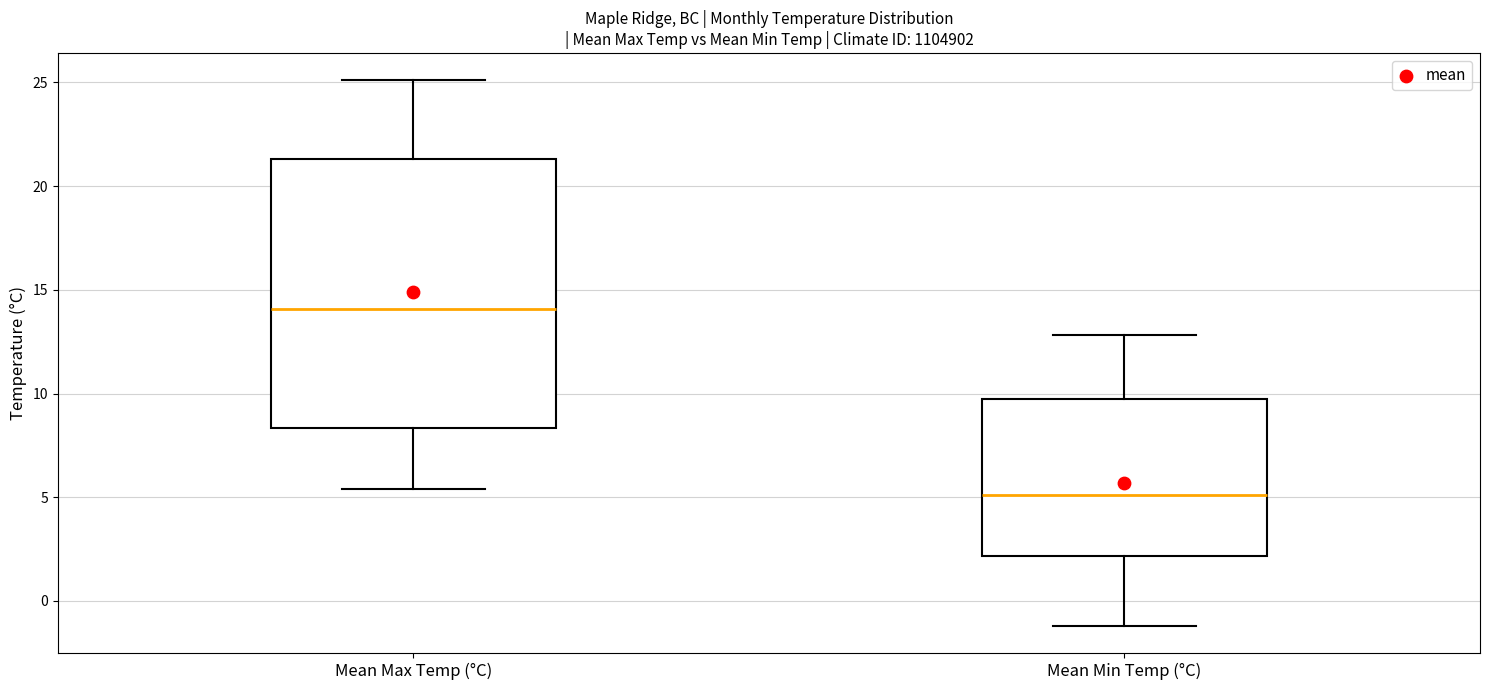

Reading left to right, transcribe this box plot: for each box, give where its median line is, the range the box spans, and where its two whiskers end, as read against the y-axis. The values are not printed on the chart, so give them approximately, as read against the axis.

Mean Max Temp (°C): median 14.0, box 8.5 to 21.5, whiskers 5.5 to 25.0
Mean Min Temp (°C): median 5.0, box 2.0 to 9.5, whiskers -1.0 to 13.0